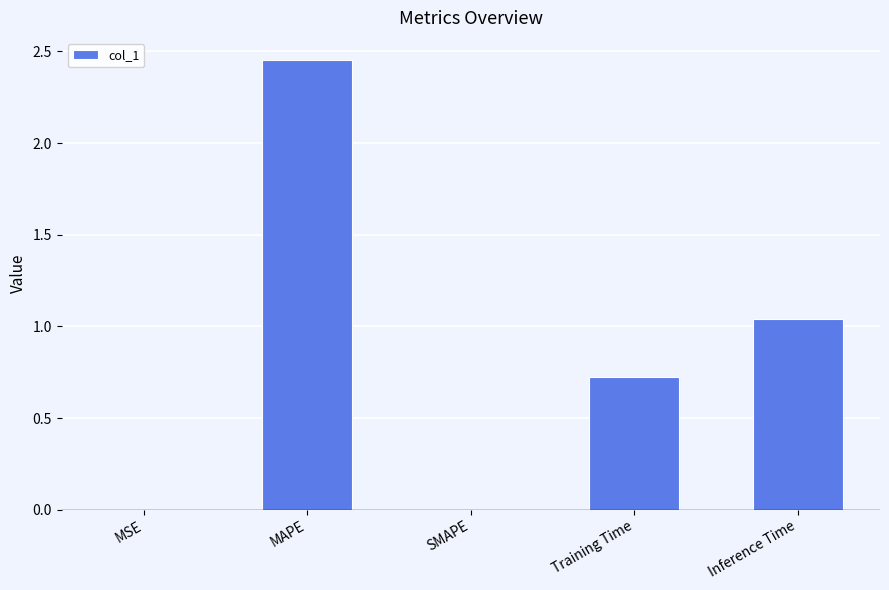

What is the sum of all values?

4.2